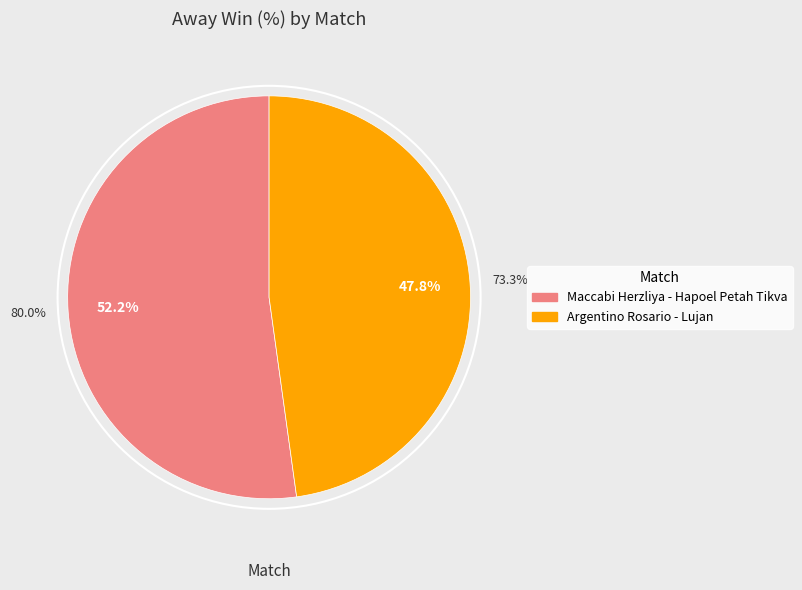

To the nearest percent, what percentage of the pie is Maccabi Herzliya - Hapoel Petah Tikva?

52%